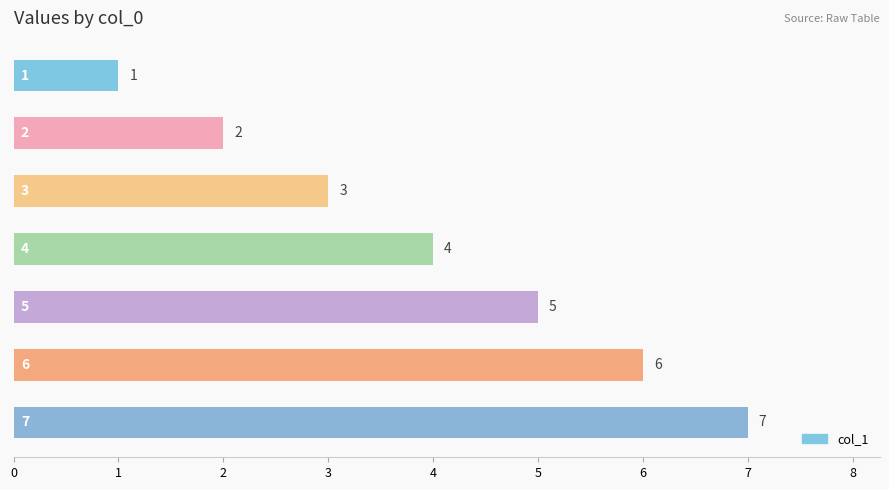

What is the difference between the second highest and minimum values?

5